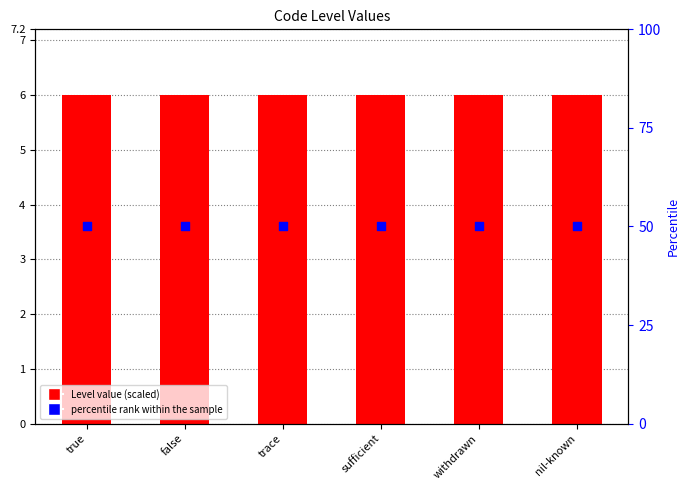

Is the value of Level value (scaled) at sufficient greater than the value of percentile rank within the sample at sufficient?

No